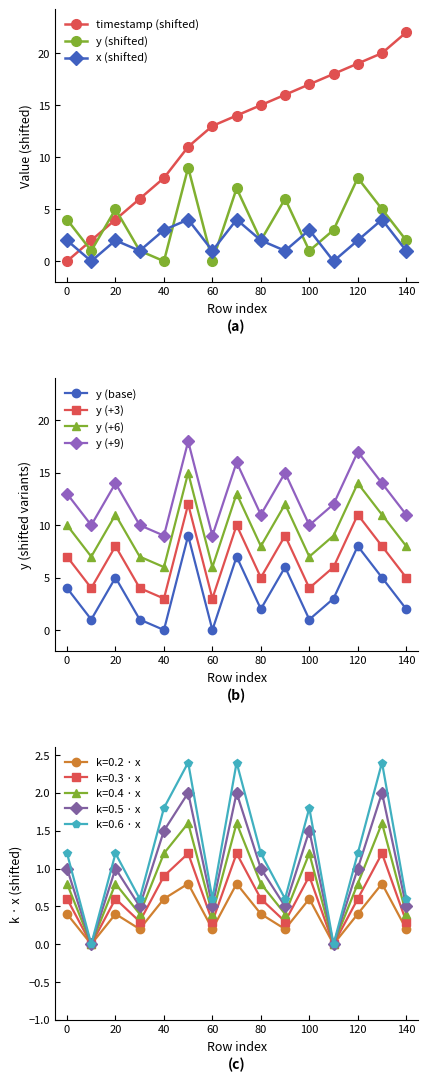

Reading left to right, extract all data points from this chart.

timestamp: 0=0	10=2	20=4	30=6	40=8	50=11	60=13	70=14	80=15	90=16	100=17	110=18	120=19	130=20	140=22
y: 0=4	10=1	20=5	30=1	40=0	50=9	60=0	70=7	80=2	90=6	100=1	110=3	120=8	130=5	140=2
x: 0=2	10=0	20=2	30=1	40=3	50=4	60=1	70=4	80=2	90=1	100=3	110=0	120=2	130=4	140=1